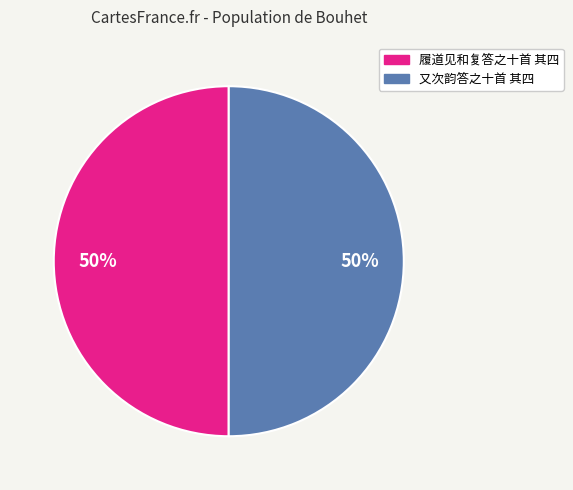

The 履道见和复答之十首 其四 slice represents 50% of the pie. True or false?

True